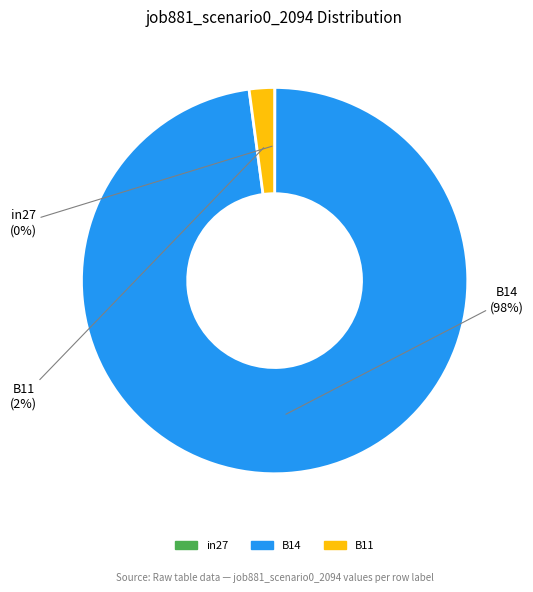

To the nearest percent, what is the average slice percentage?

33%